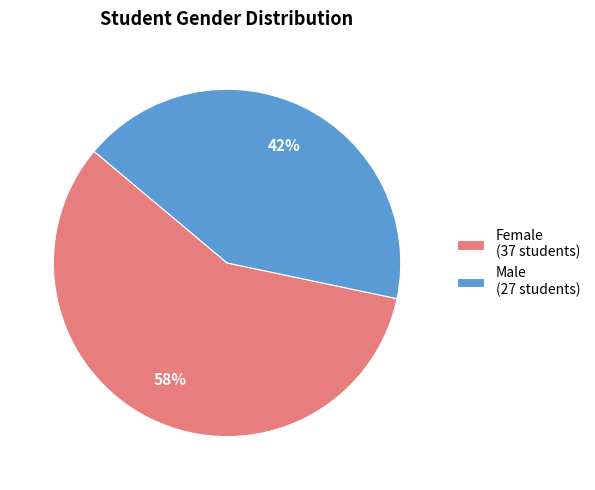

How many segments does this pie chart have?

2